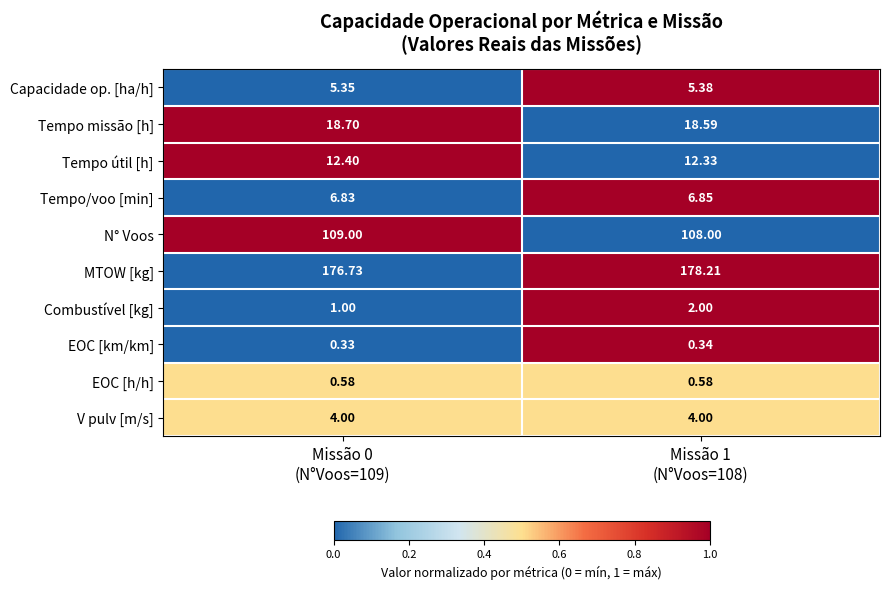

Rank the series by their maximum value, from lowest to highest.

EOC [km/km], EOC [h/h], Combustível [kg], V pulv [m/s], Capacidade op. [ha/h], Tempo/voo [min], Tempo útil [h], Tempo missão [h], N° Voos, MTOW [kg]